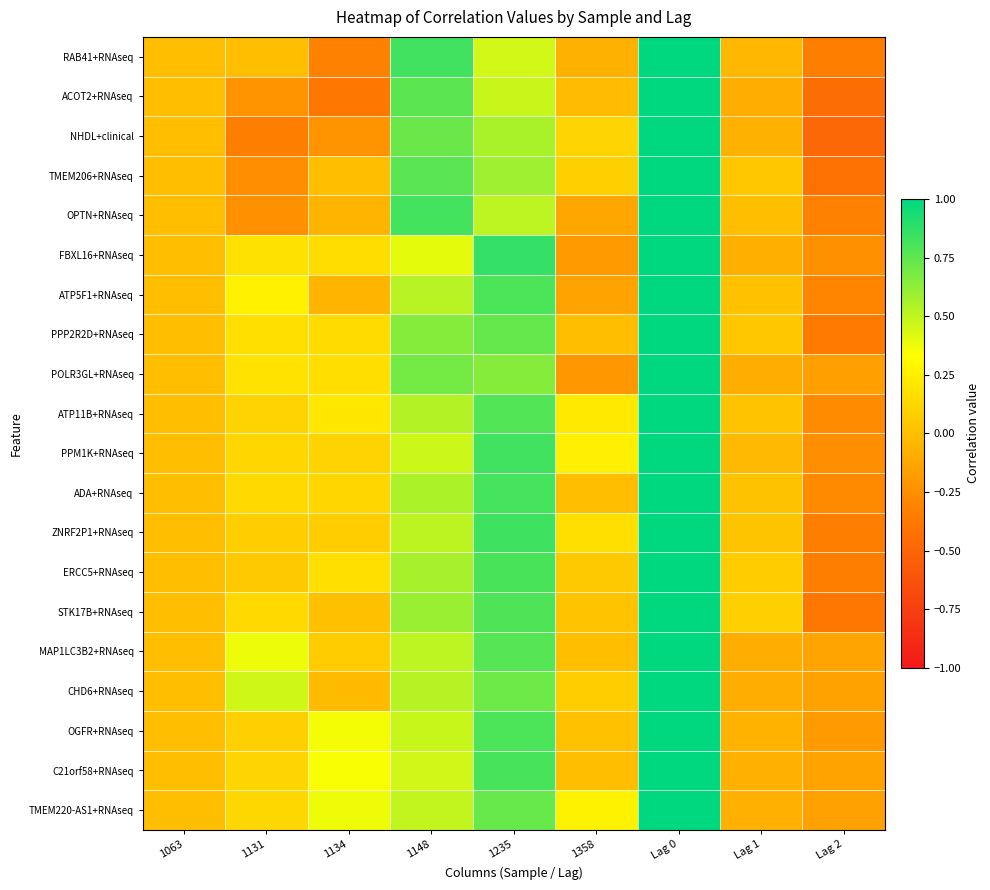

At how many categories does at least one series exceed 0?

7